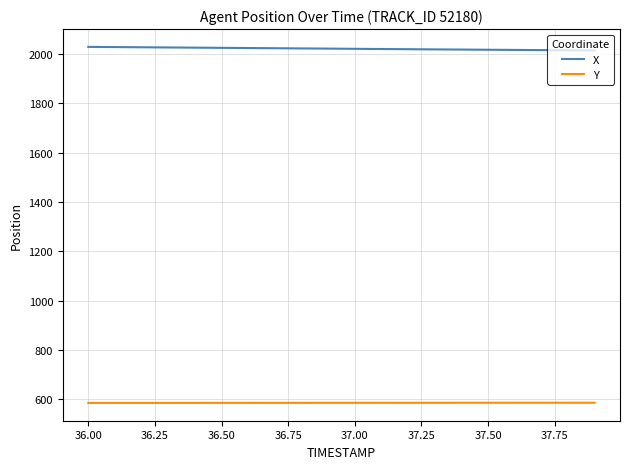

List the series in order of their peak value, highest first.

X, Y